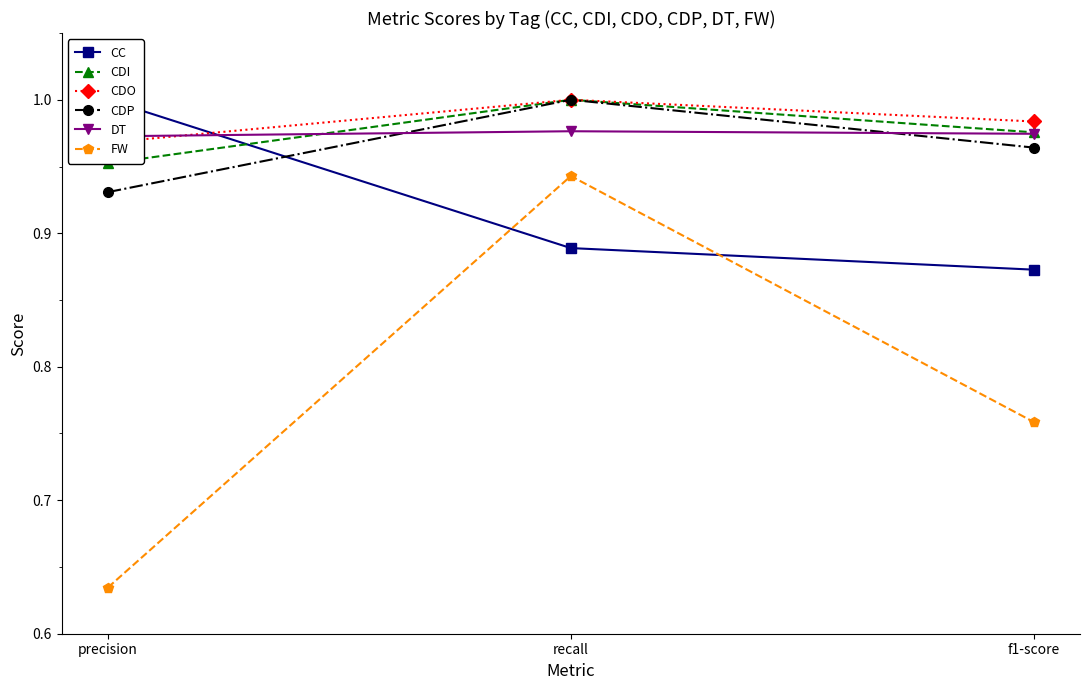

What is the value of the CDO point at the 1st from the left?

1.0